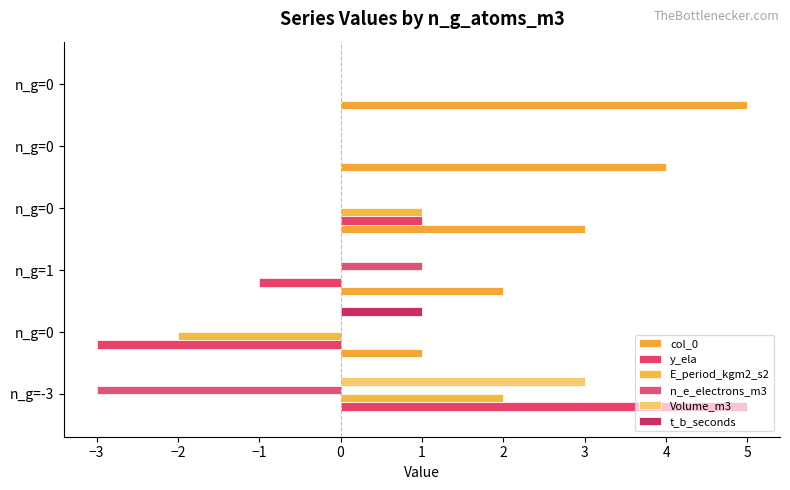

Reading left to right, transcribe all the data shown in this chart.

col_0: 0	1	2	3	4	5
y_ela: 5	-3	-1	1	0	0
E_period_kgm2_s2: 2	-2	0	1	0	0
n_e_electrons_m3: -3	0	1	0	0	0
Volume_m3: 3	0	0	0	0	0
t_b_seconds: 0	1	0	0	0	0